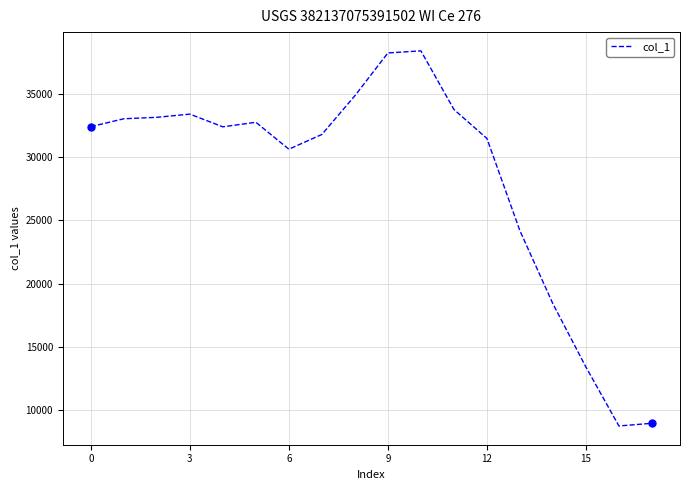

What is the minimum value shown in the chart?

8754